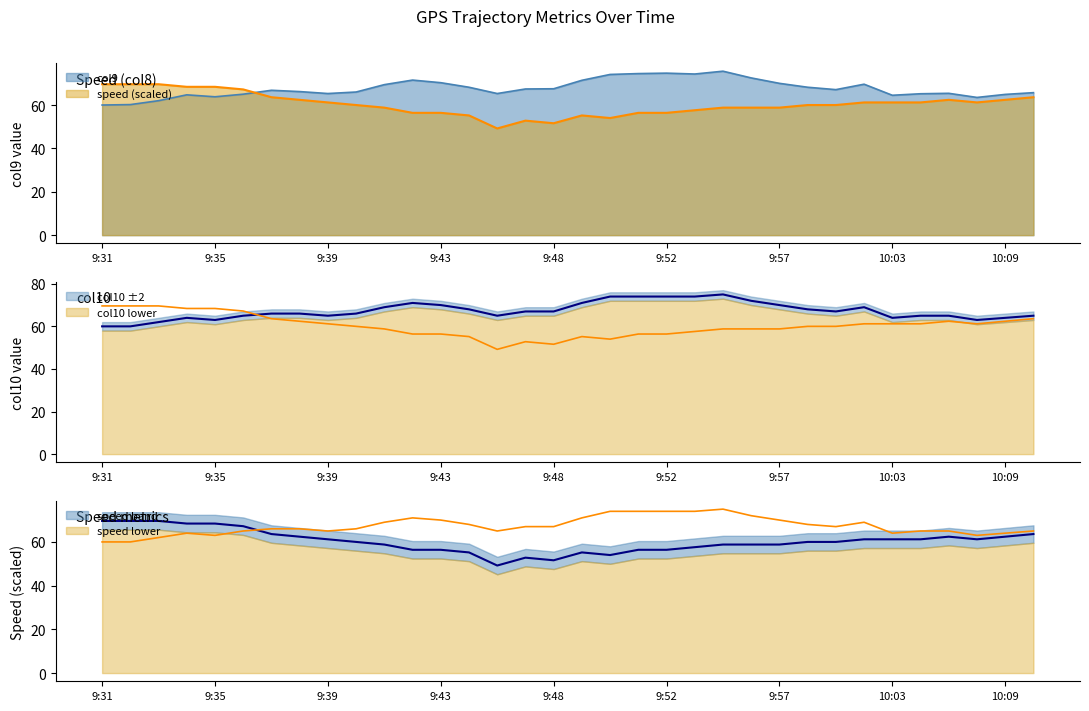

What is the difference between the col9 values at 9:41 and 9:42?

2.1